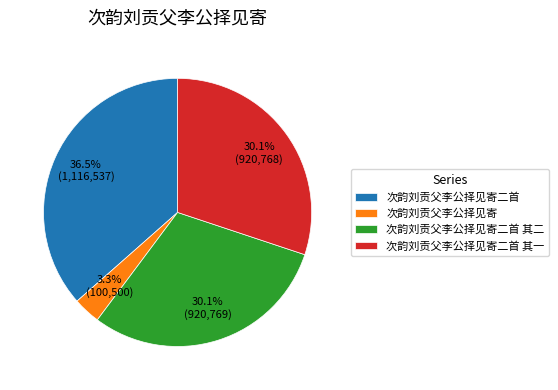

Combined, what portion of the pie is 次韵刘贡父李公择见寄二首 其二 and 次韵刘贡父李公择见寄二首 其一?

60.2%